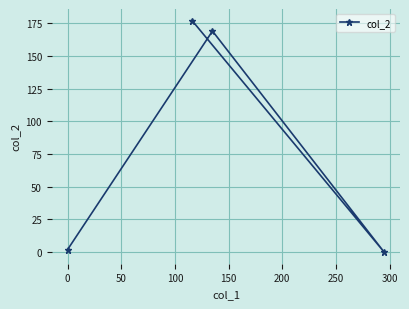

What is the average value?

87